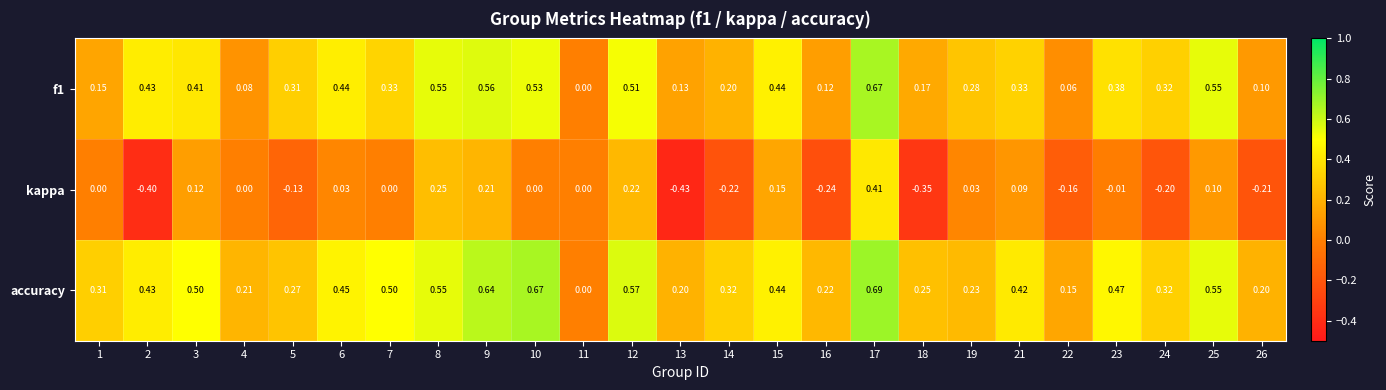

How many categories are shown in the chart?

25